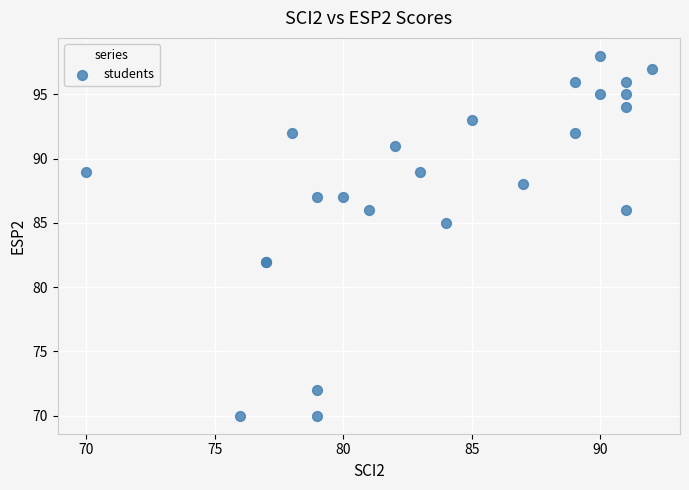

What Y value in the scatter plot is closest to 84?

85